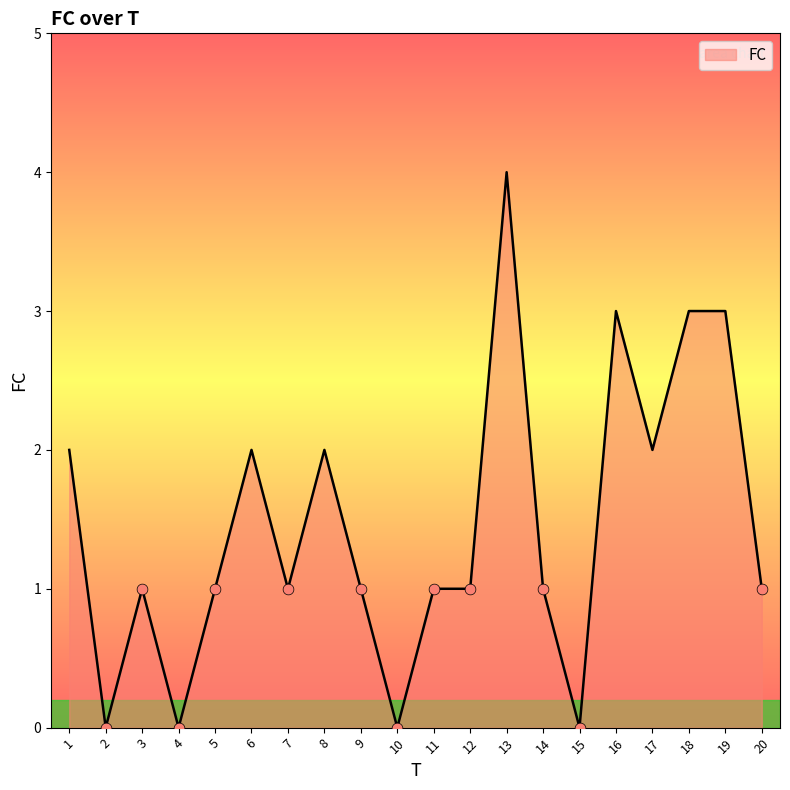

What is the change in value from 12 to 13?

+3